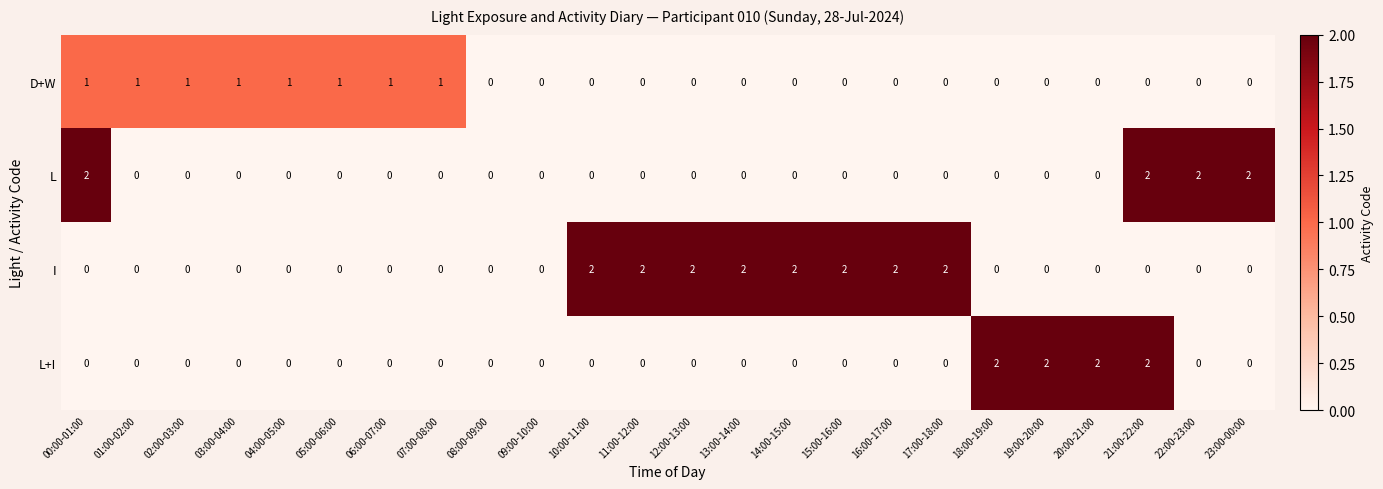

What is the sum of all I values?

16